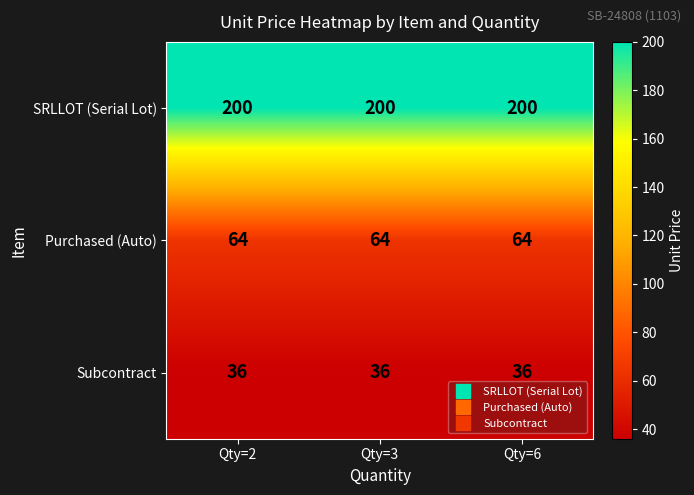

The Purchased (Auto) series shows 64 at Qty=2. True or false?

True